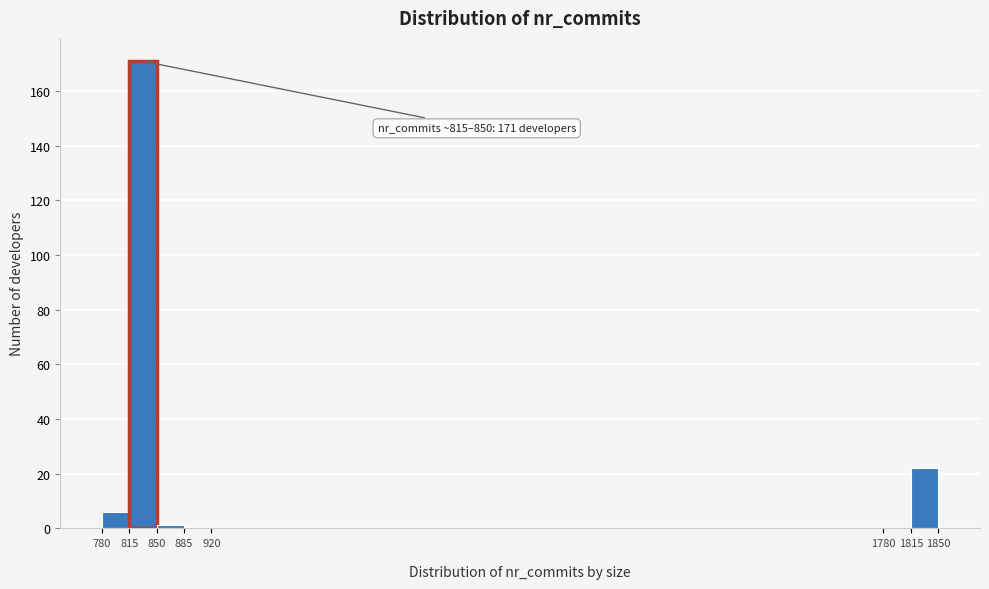

Over which range of the x-axis is the bar tallest?

815 to 850